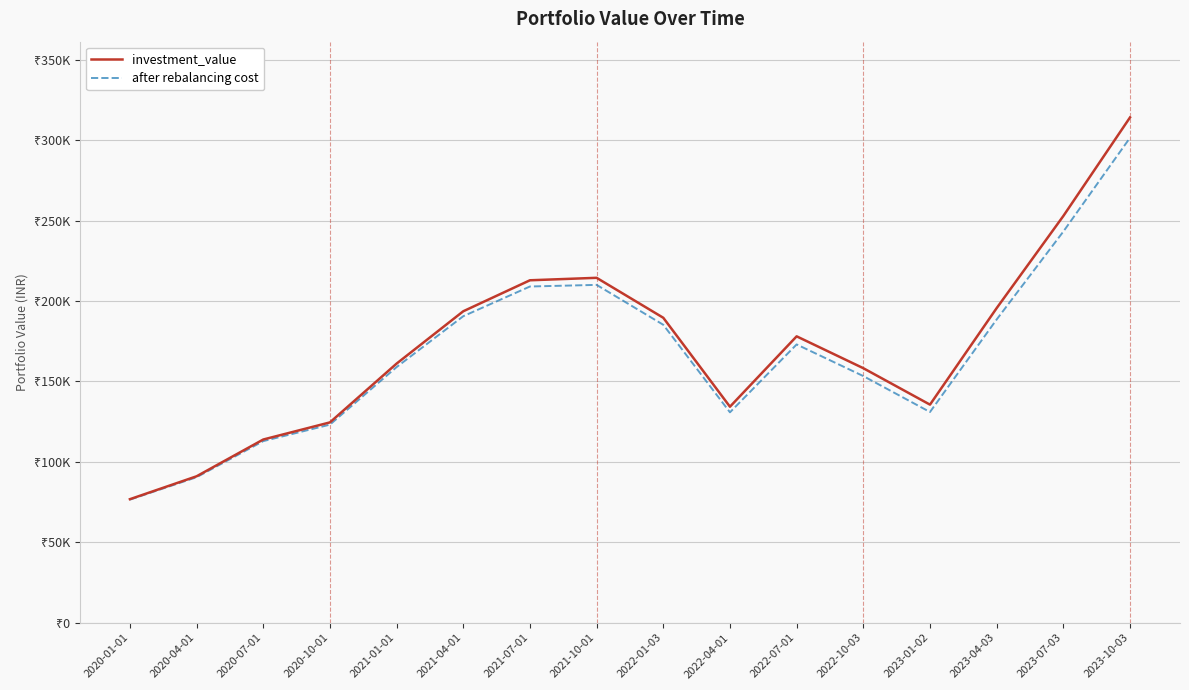

What is the average value of the investment_value series?

171683.3